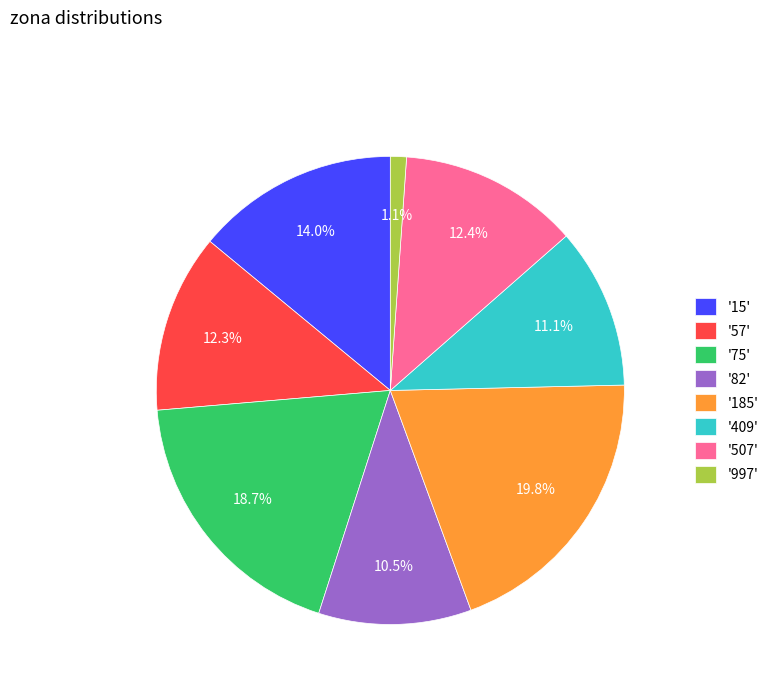

Combined, do '82' and '997' account for over 50%?

No